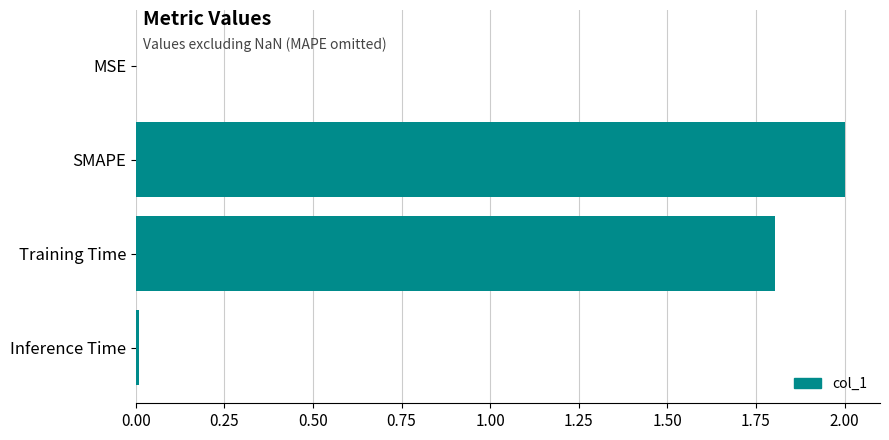

The value at Training Time is 1.8. True or false?

True